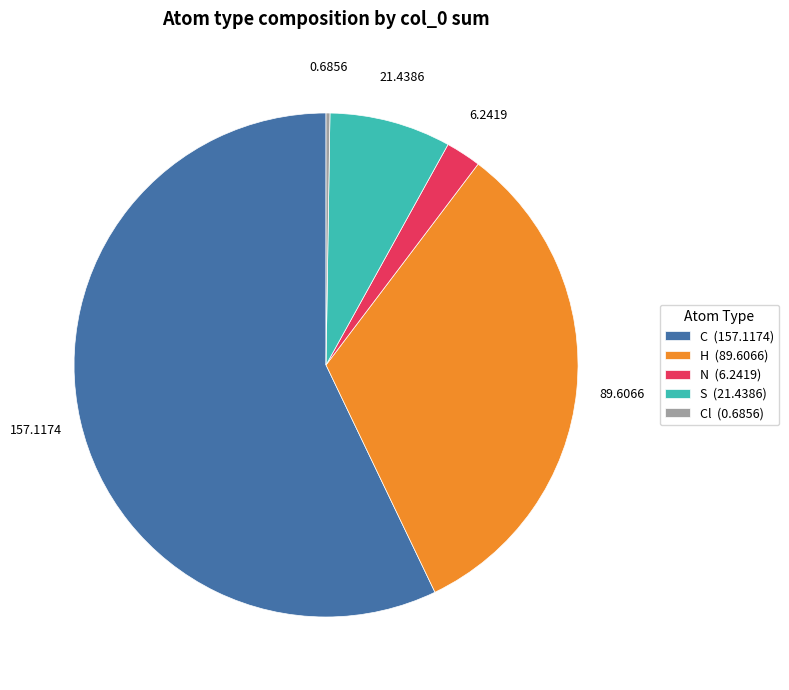

Which slice is the largest?

C (157.1174)